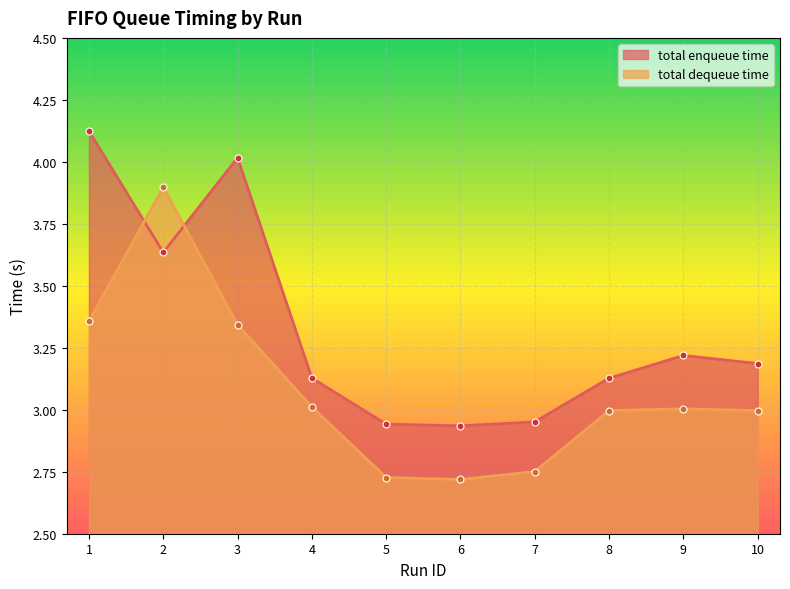

At which label is total dequeue time closest to 3?

8